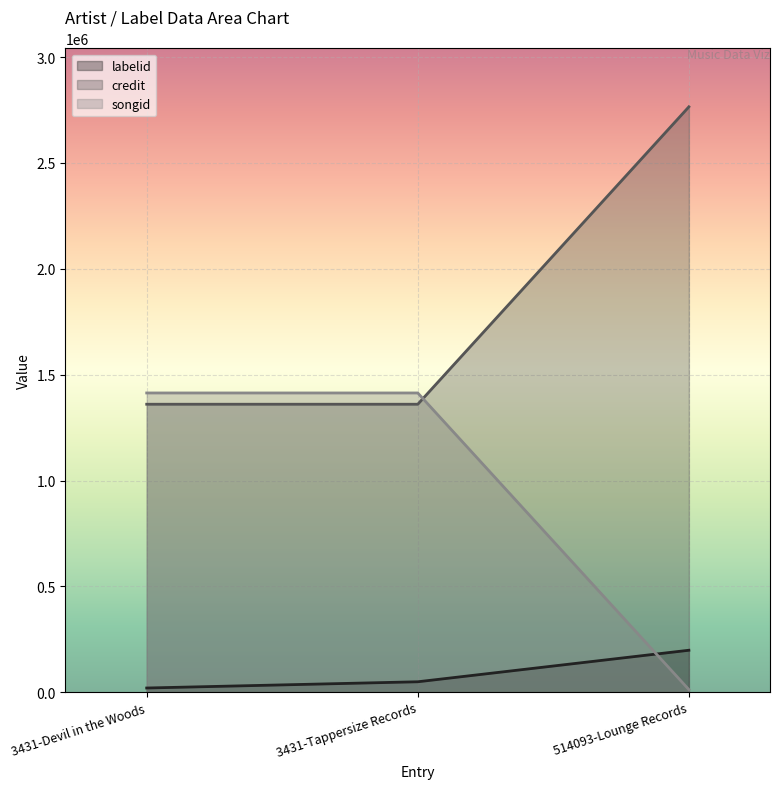

What is the label of the 1st point from the right?

514093-Lounge Records